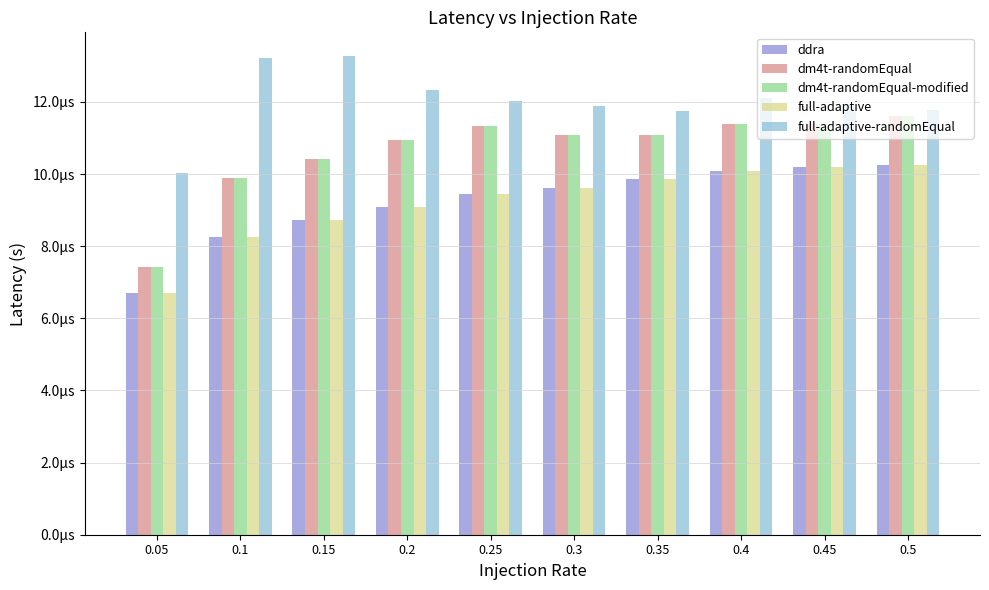

Where is full-adaptive-randomEqual nearest to the value 0?

0.05